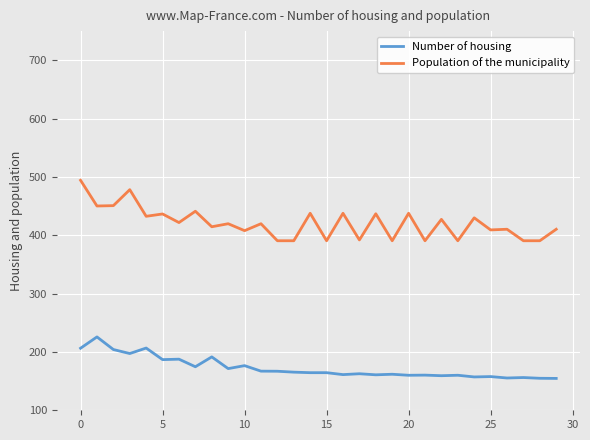

What is the minimum value shown in the chart?

154.6